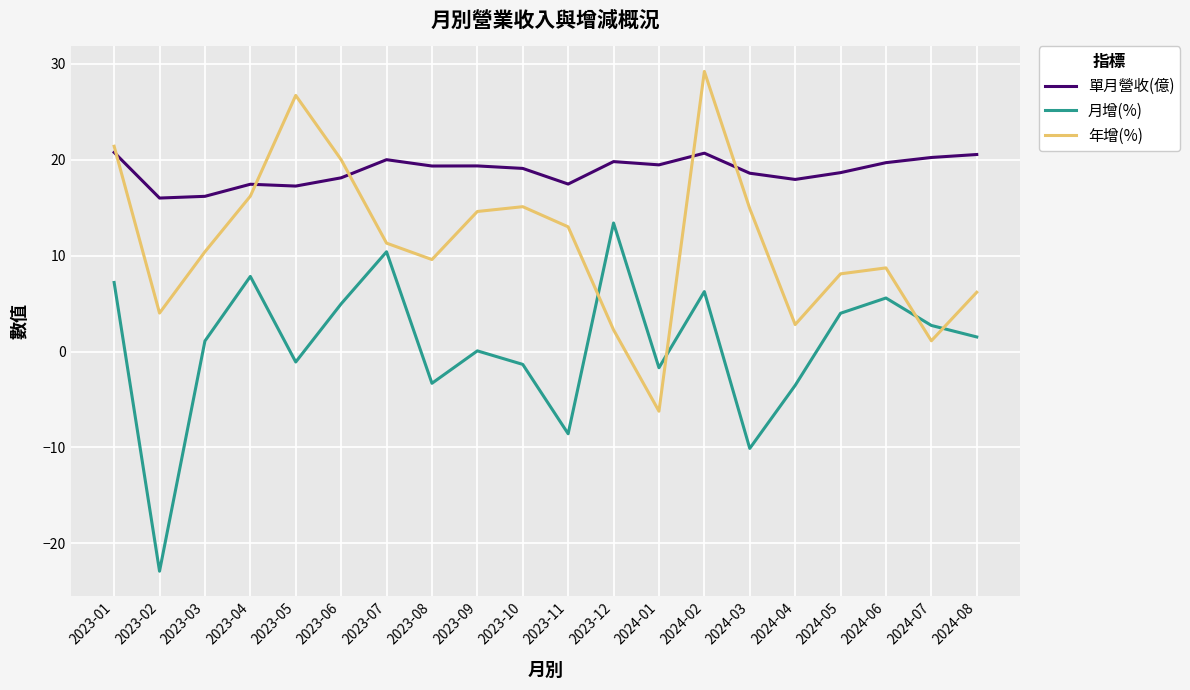

How many positive values does the 年增(%) series have?

19